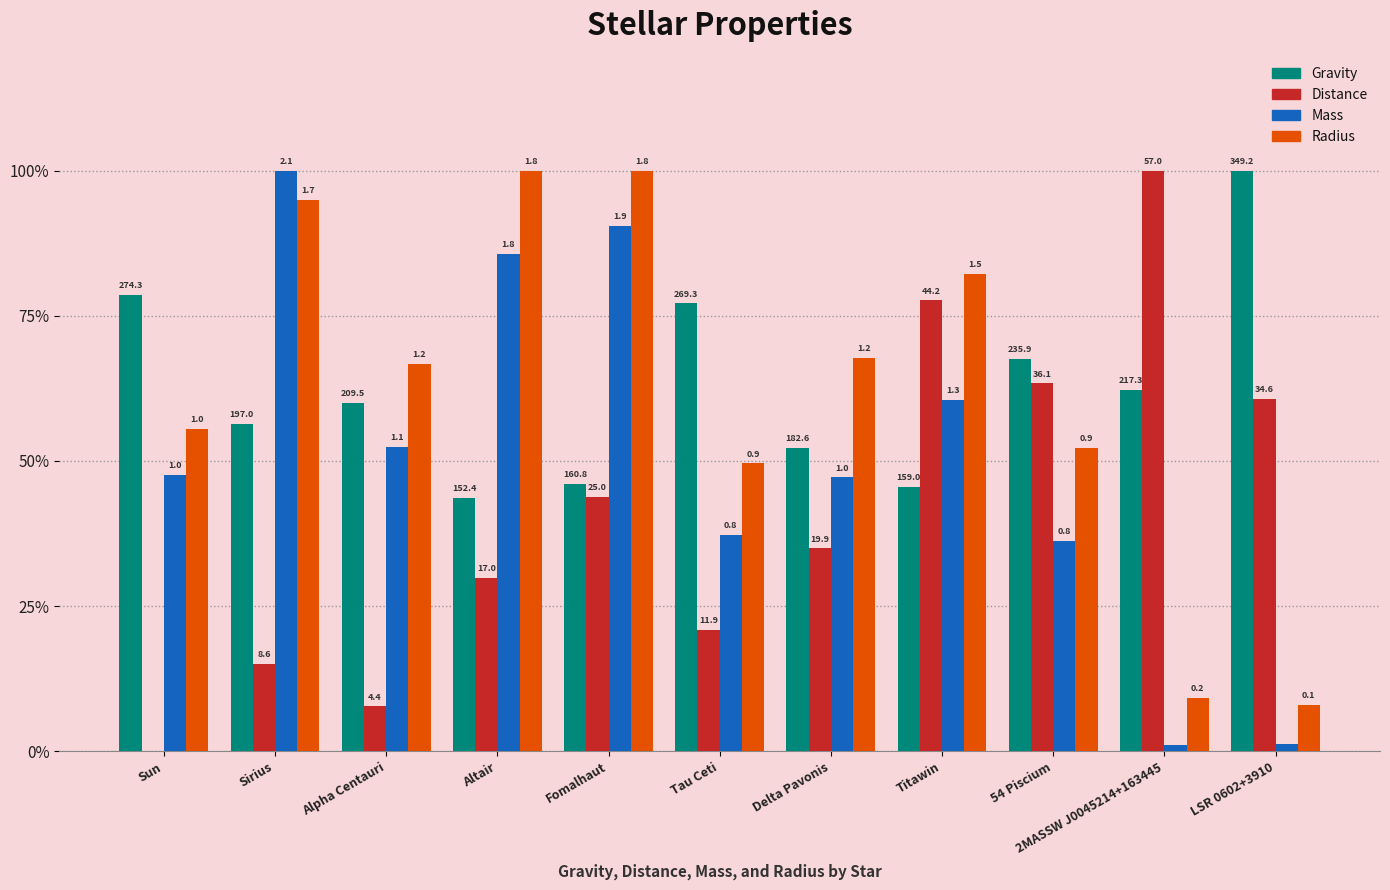

What is the label of the 10th bar from the right?

Sirius